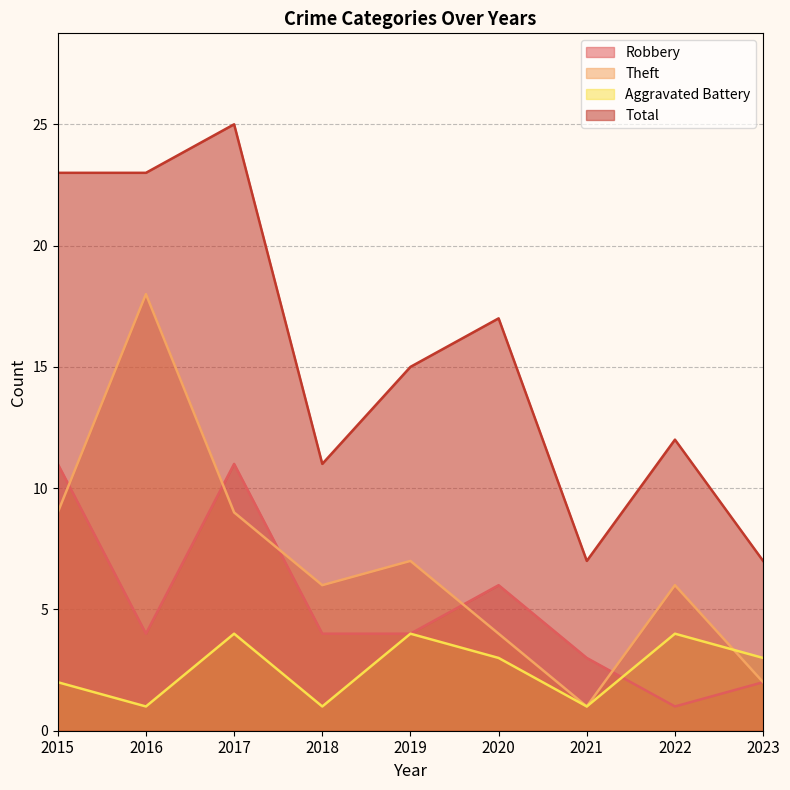

What is the difference between the highest and lowest values at 2021?

6